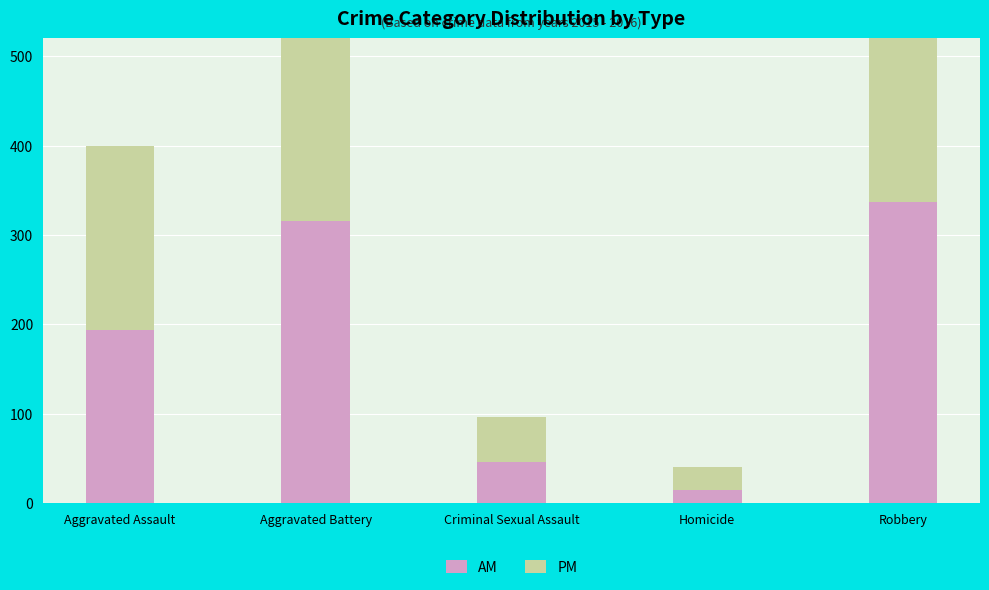

Which series changed the most between Homicide and Robbery?

PM